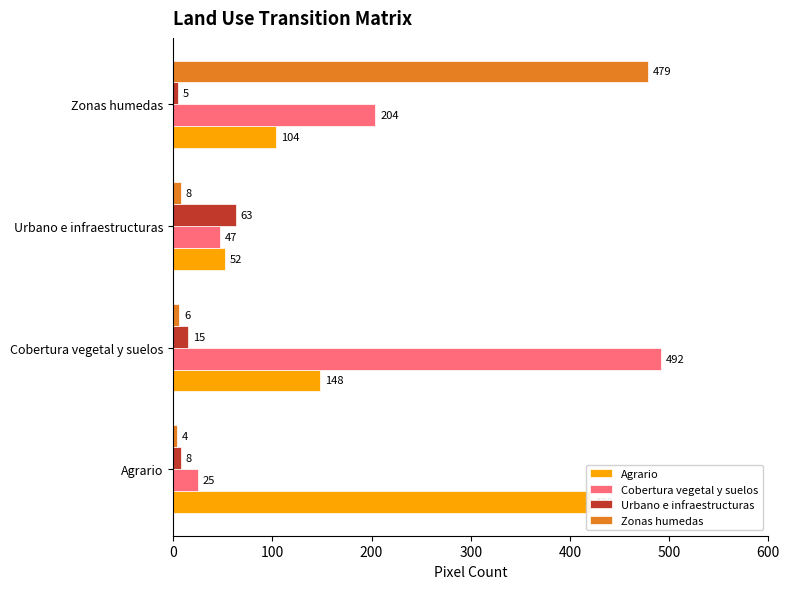

How many data points in Agrario are less than 148?

2